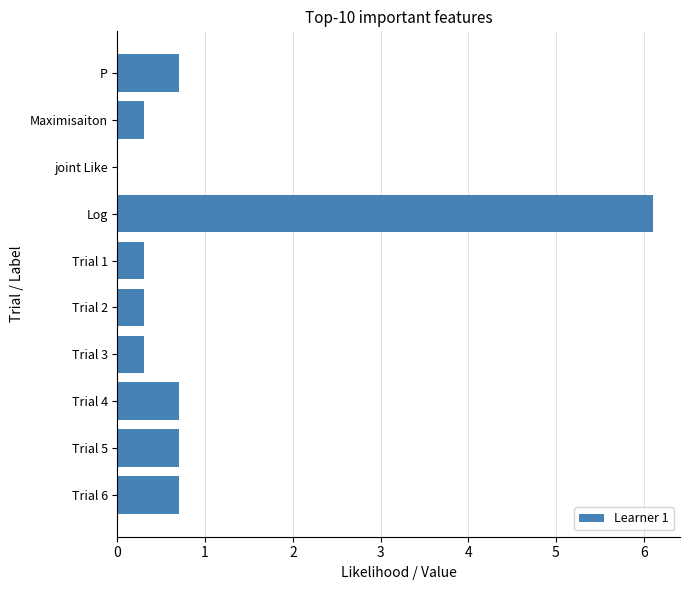

True or false: the data shows 9.5 at Log.

False